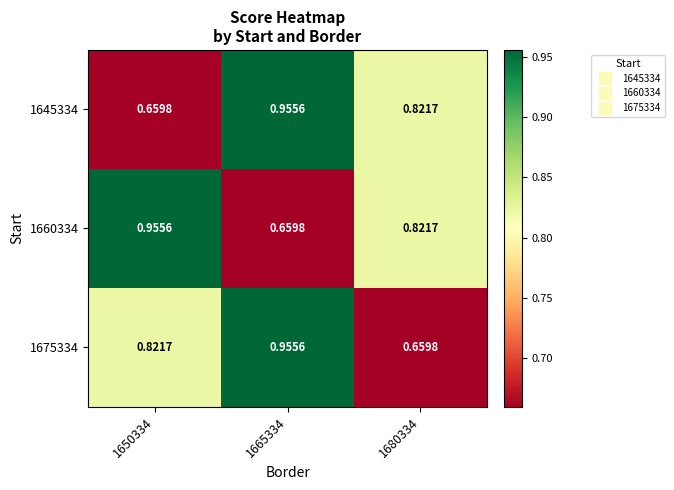

Is the value of 1660334 at 1665334 greater than the value of 1645334 at 1665334?

No